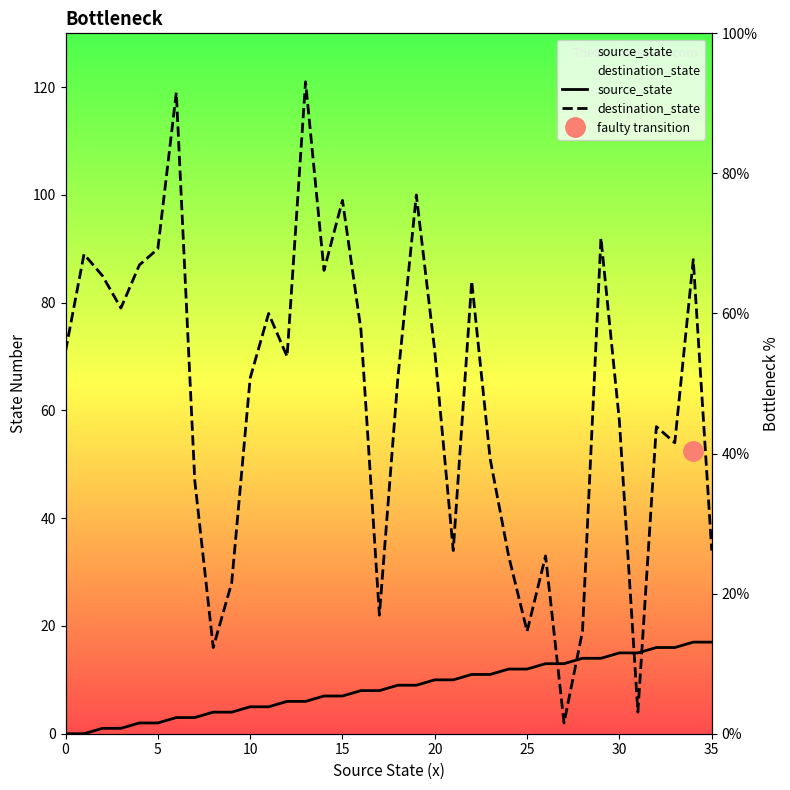

How many values in source_state are above zero?

34